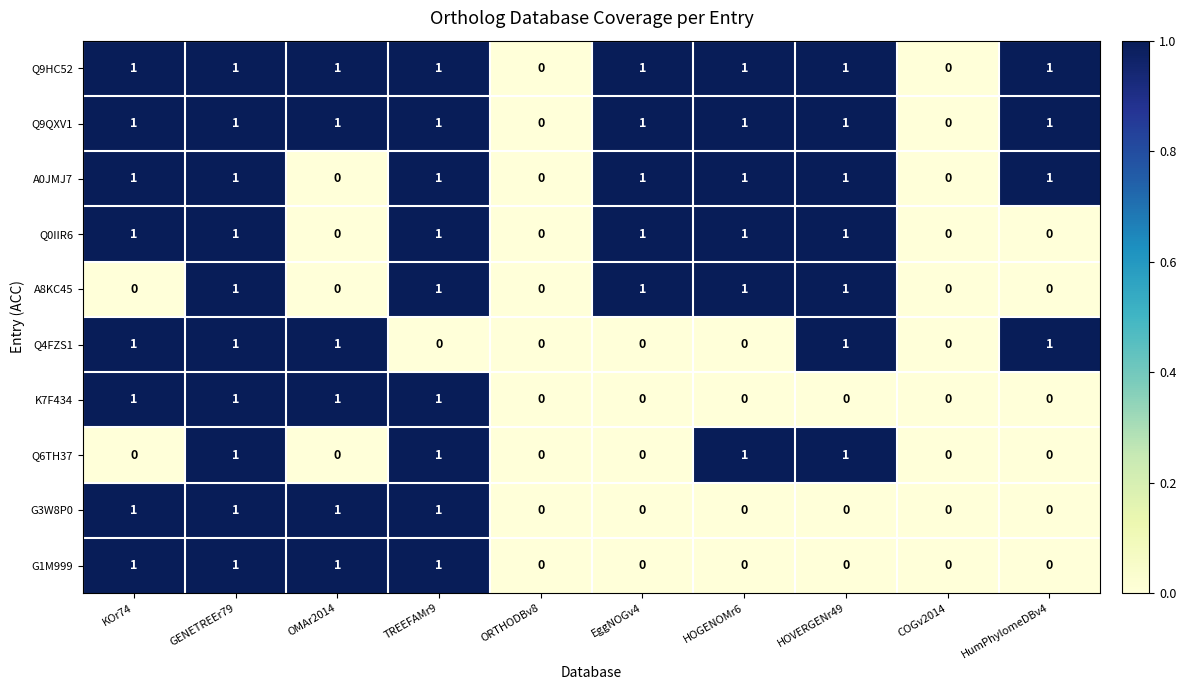

Count the K7F434 values in the range 0 to 1.

10